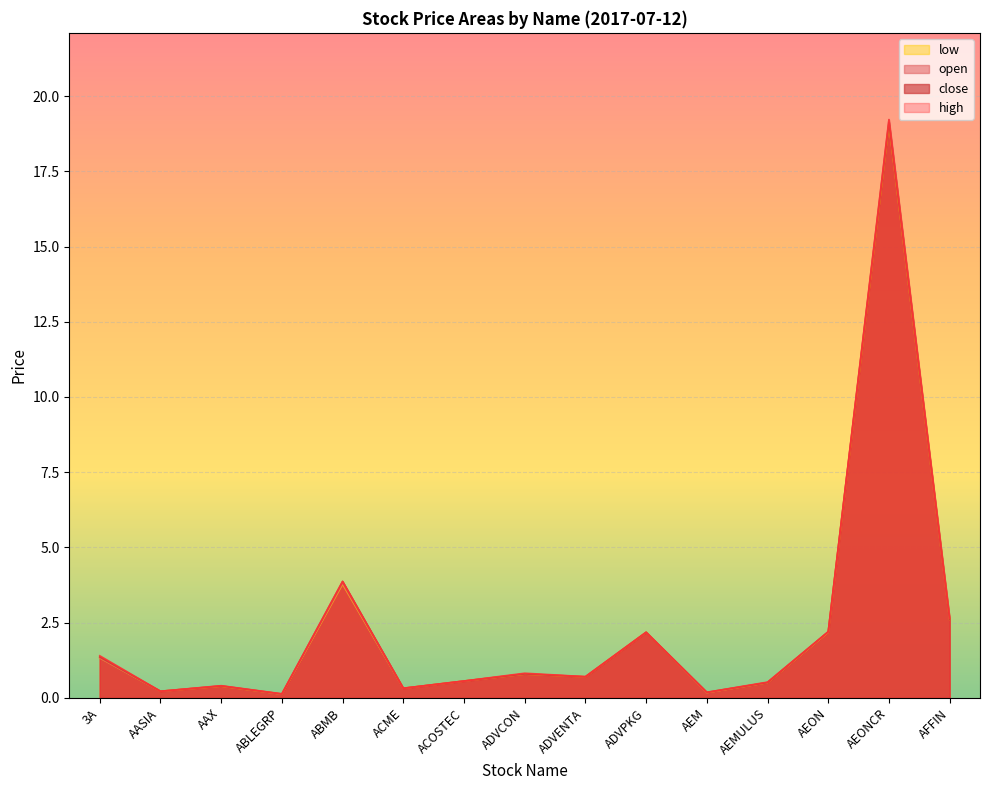

Is the value of low at ACOSTEC greater than the value of open at ADVENTA?

No